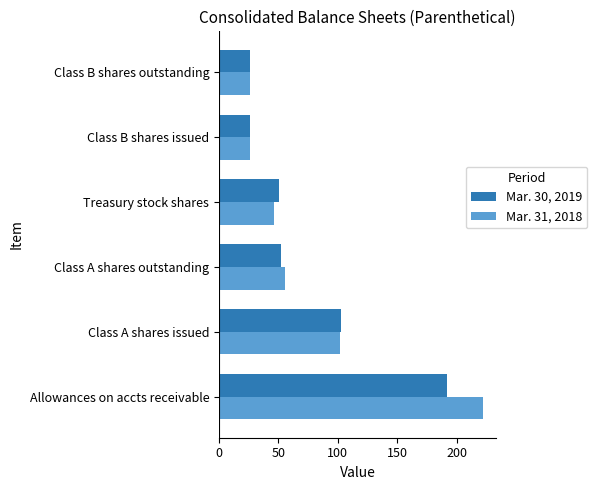

What is the difference between the second highest and second lowest values in the Mar. 31, 2018 series?

76.1